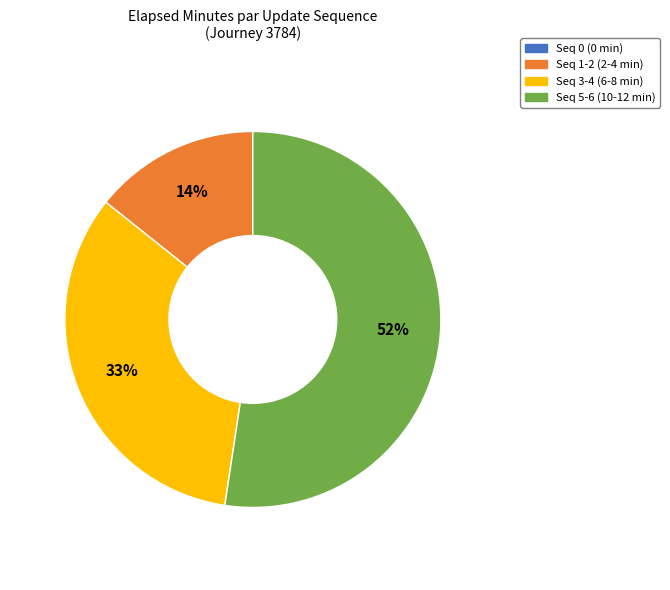

To the nearest percent, what is the average slice percentage?

25%